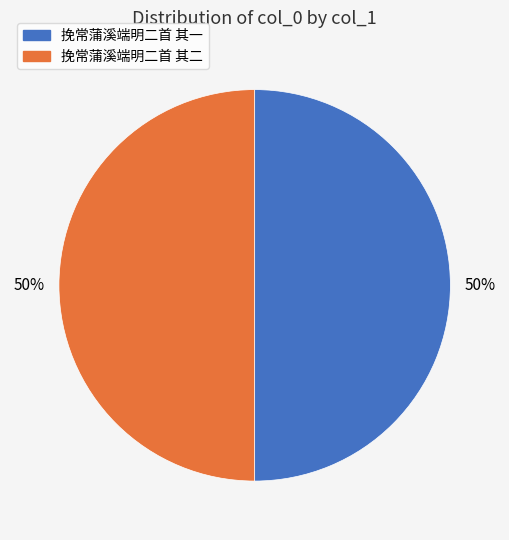

True or false: 挽常蒲溪端明二首 其一 accounts for 40% of the total.

False